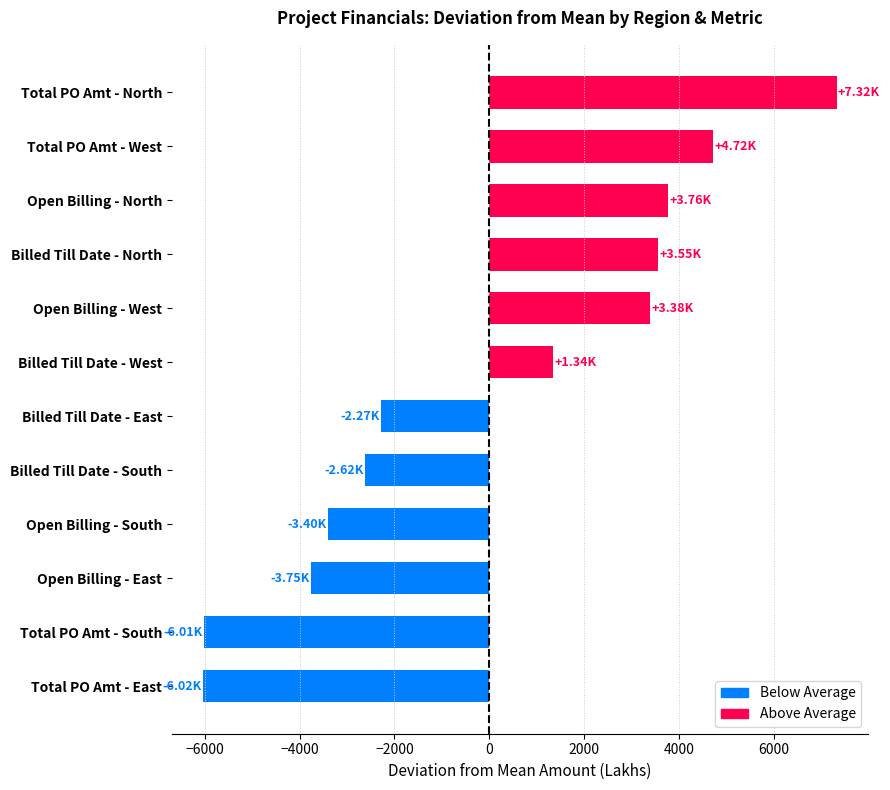

How many bars are there in total?

12